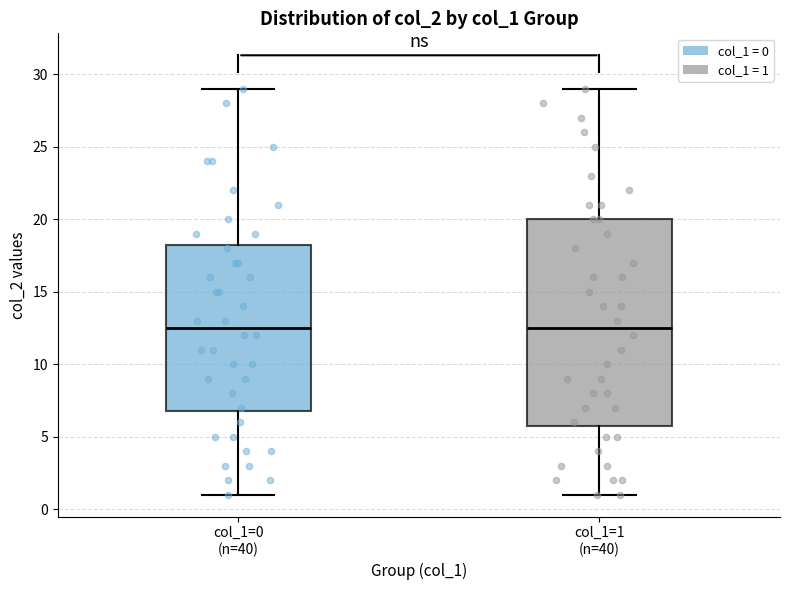

Reading left to right, read every box against the y-axis: the position of its median line, the range the box covers, and the ends of its whiskers. The values are not printed on the chart, so give them approximately, as read against the axis.

col_1=0 (n=40): median 12.5, box 7.0 to 18.5, whiskers 1.0 to 29.0
col_1=1 (n=40): median 12.5, box 6.0 to 20.0, whiskers 1.0 to 29.0